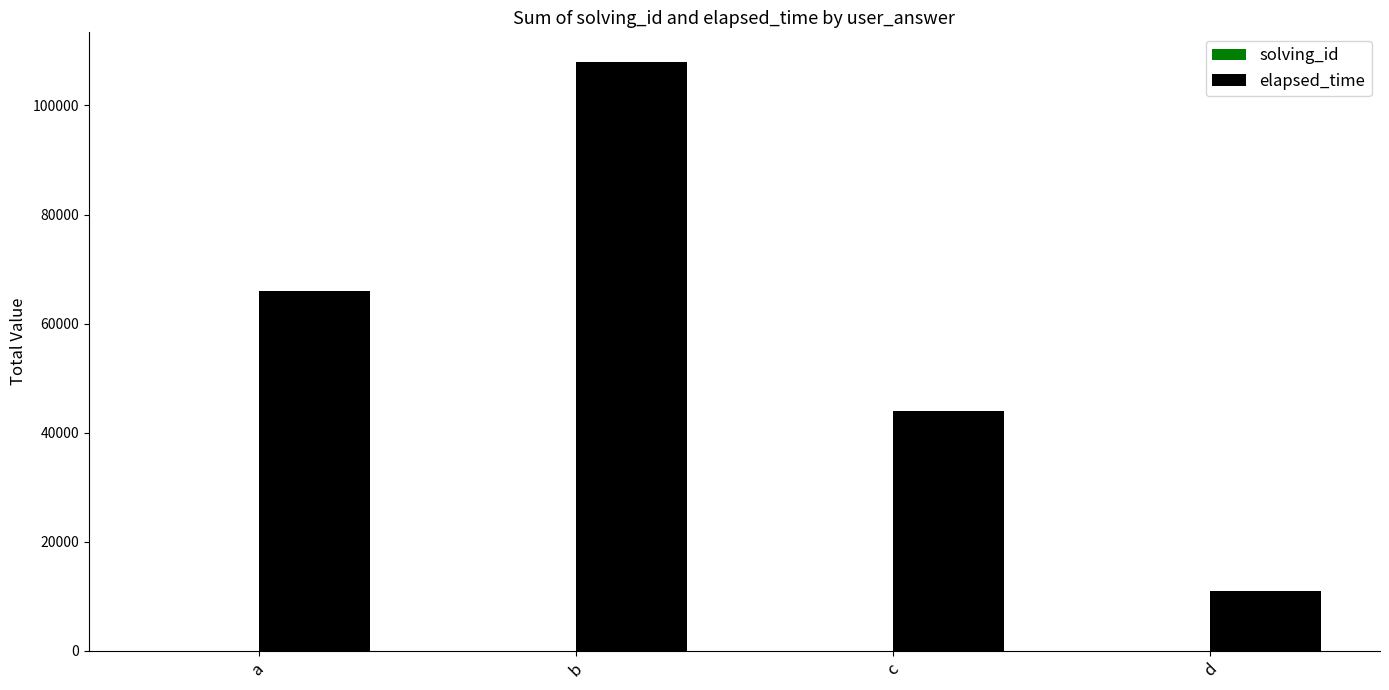

At which category does the chart reach its peak across all series?

b